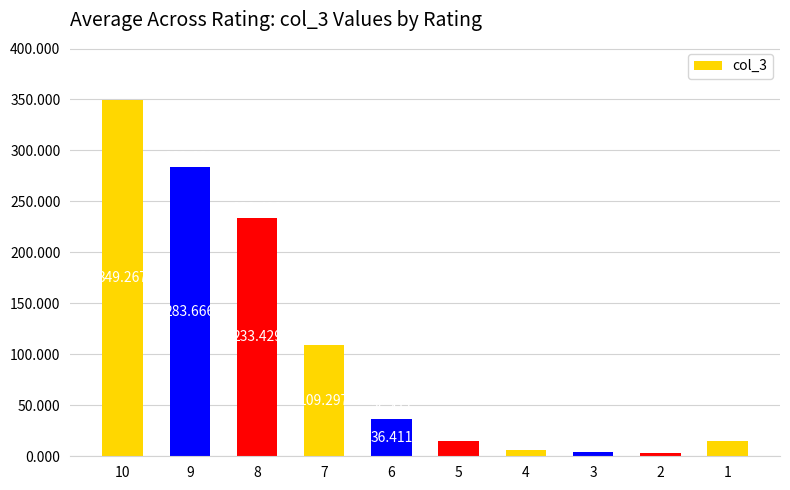

What is the greatest value displayed?

349.3